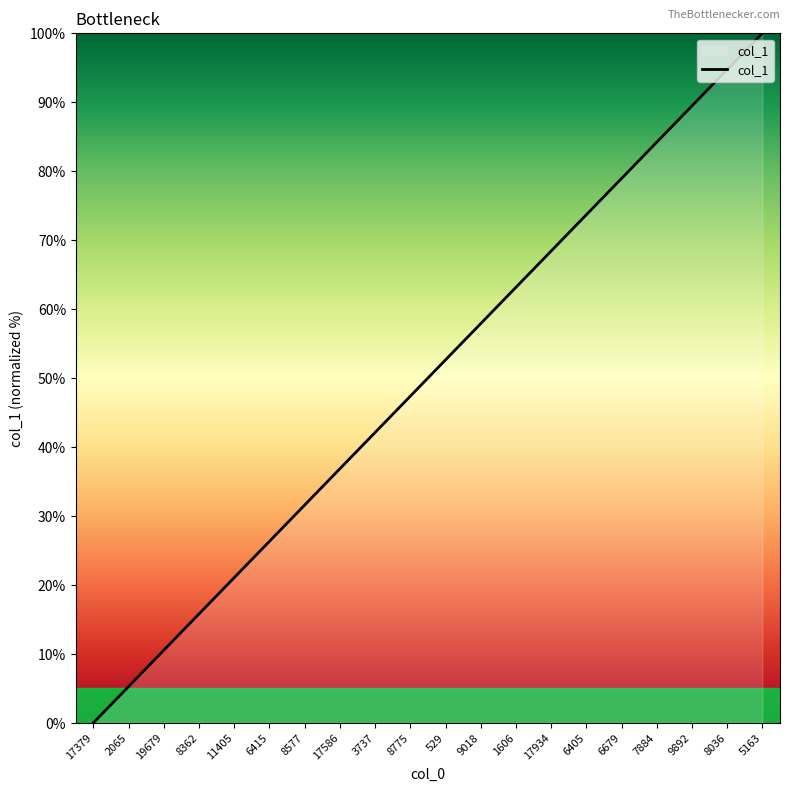

Which has a higher value, 8036 or 17934?

8036